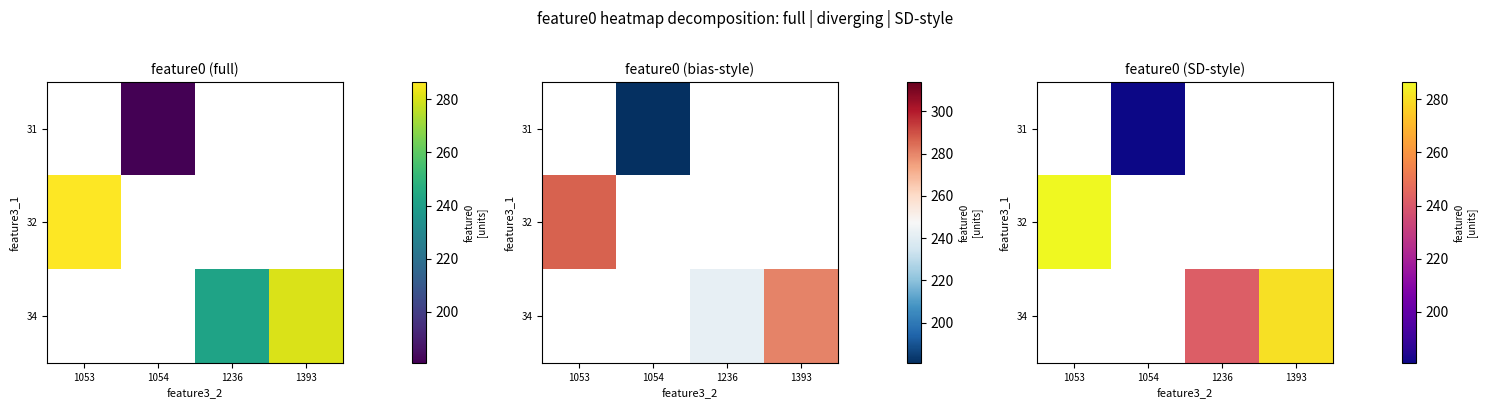

The value of 34 at 1236 is 413.0. True or false?

False